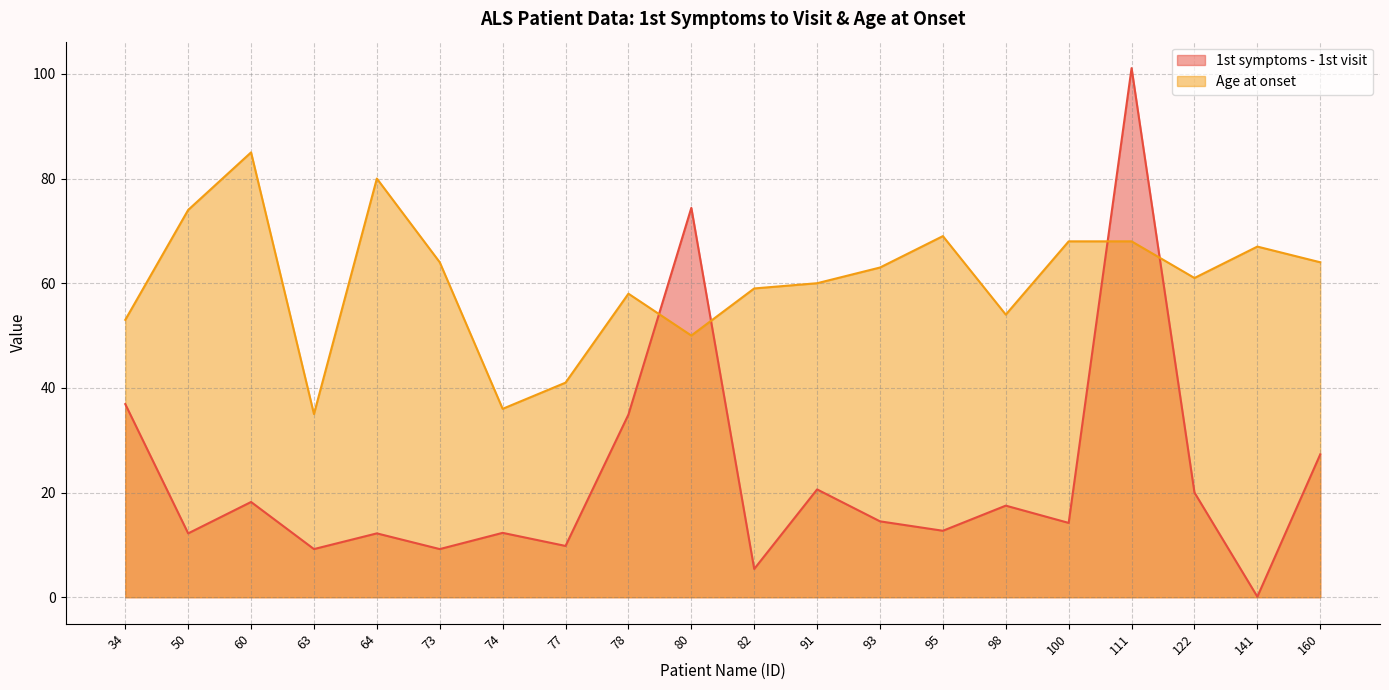

How many interior local peaks does the Age at onset series have?

5